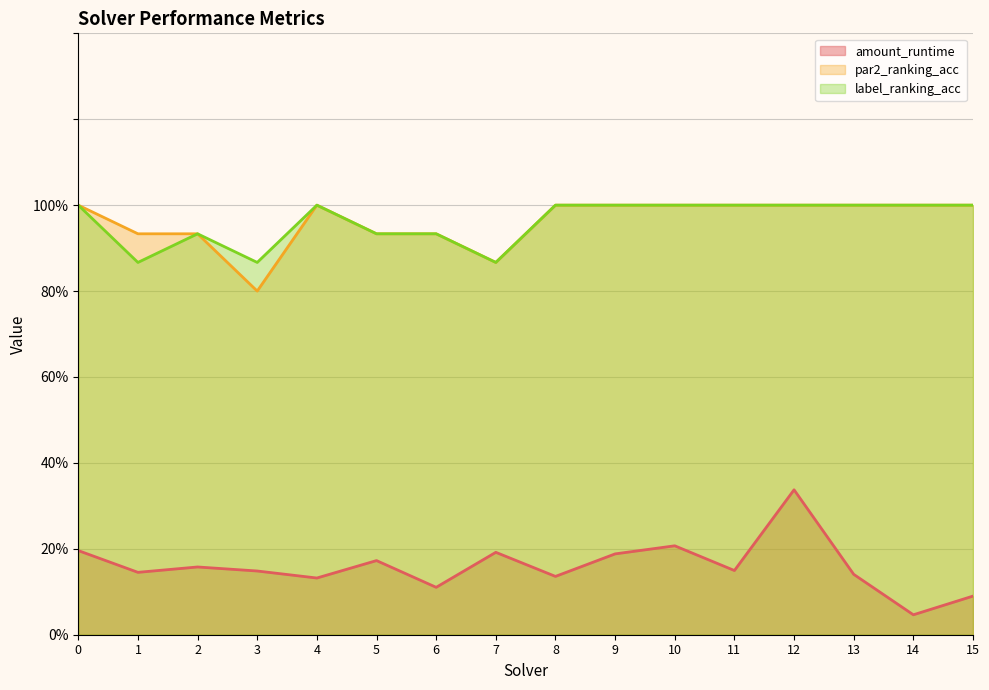

How many label_ranking_acc values are between 0 and 1?

16